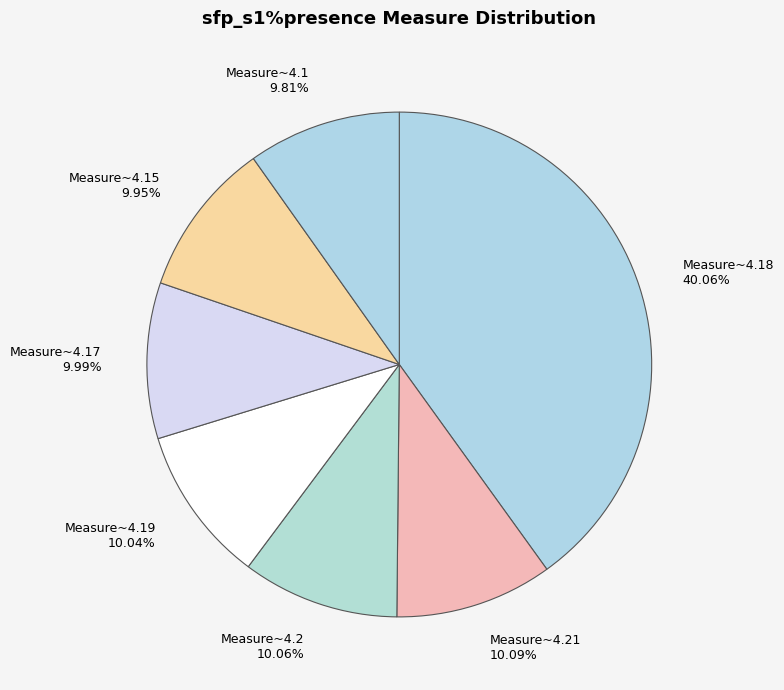

Is the sum of Measure~4.17 and Measure~4.1 greater than half?

No